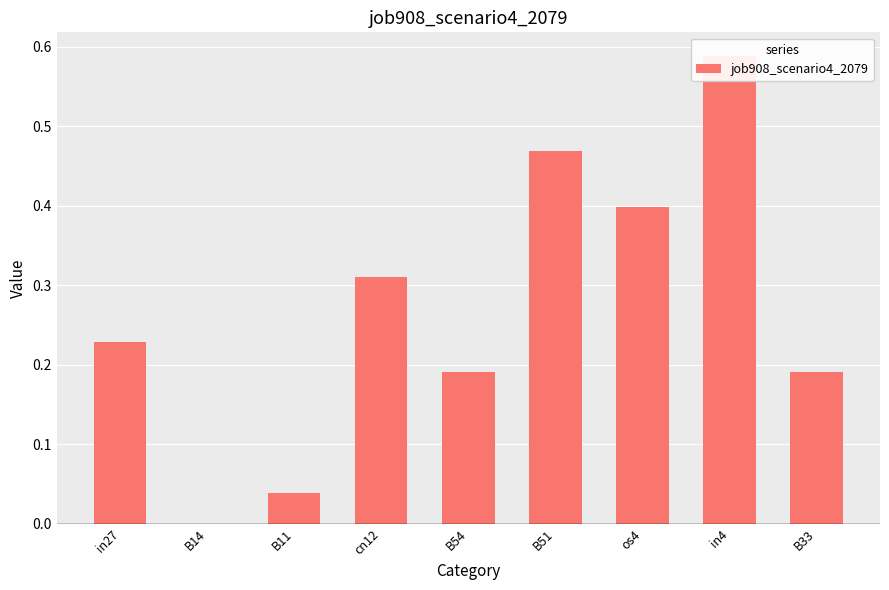

Are the bars grouped side by side (vs. stacked)?

No